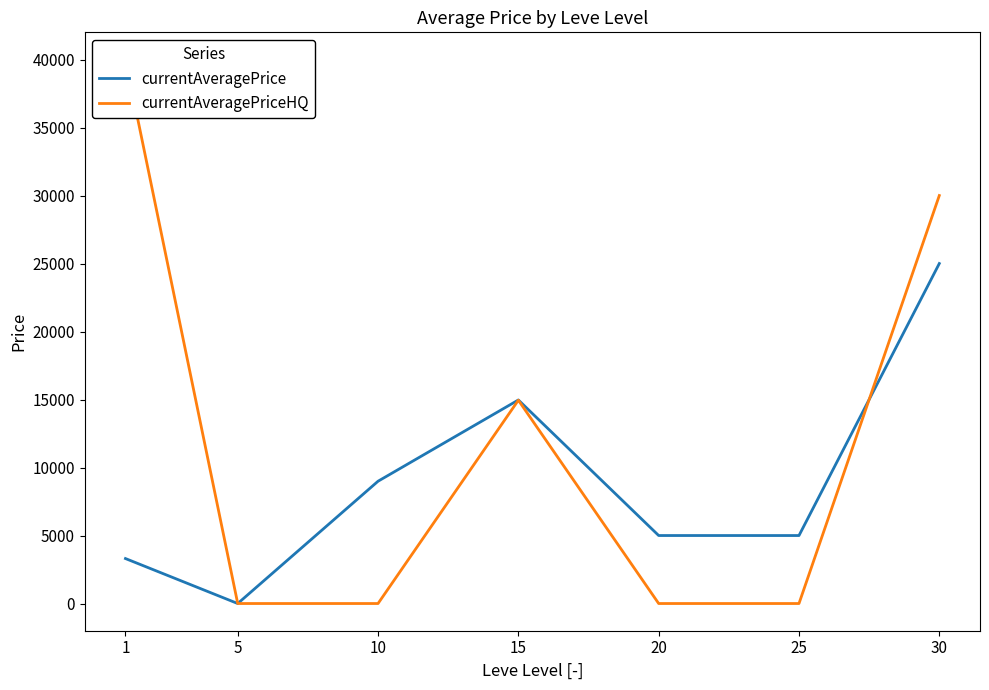

Which series has the widest spread of values?

currentAveragePriceHQ